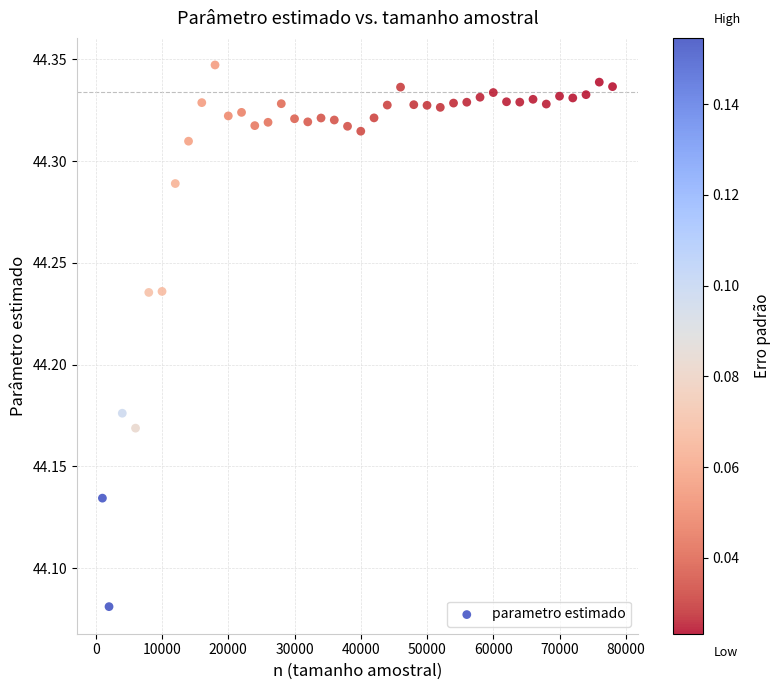

What is the range of Y values (max minus min)?

0.3